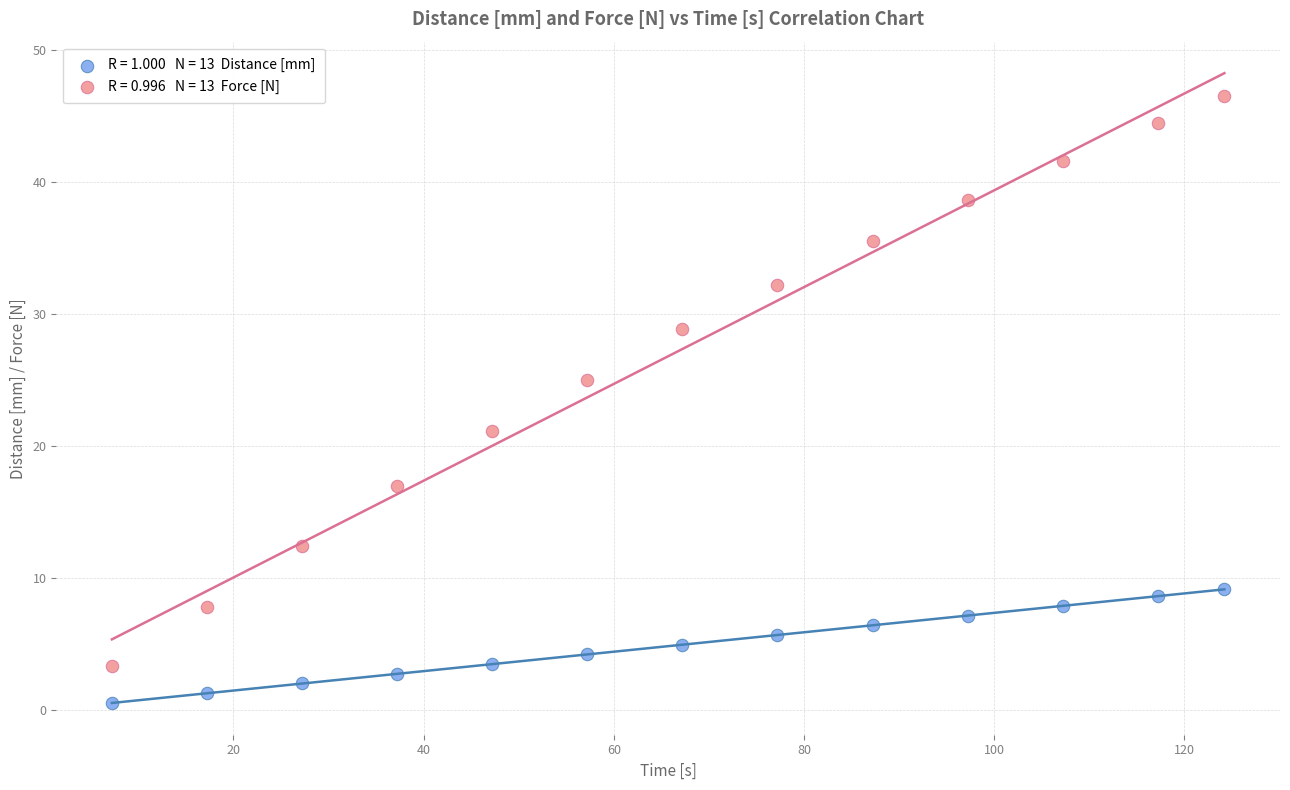

Across all data points, what is the range of Y values (max minus min)?

46.0